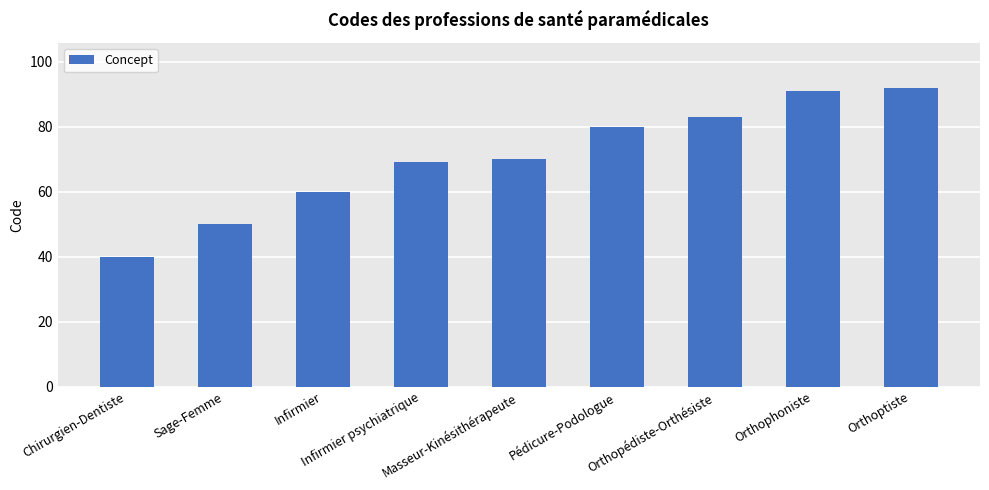

What is the sum of all values?

635